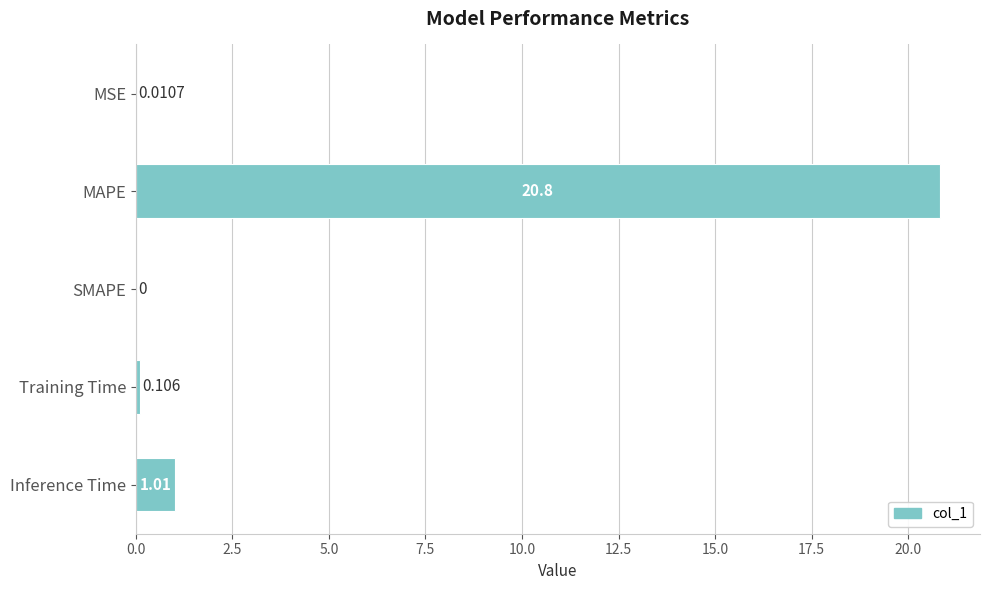

At which label is the value closest to 10?

Inference Time